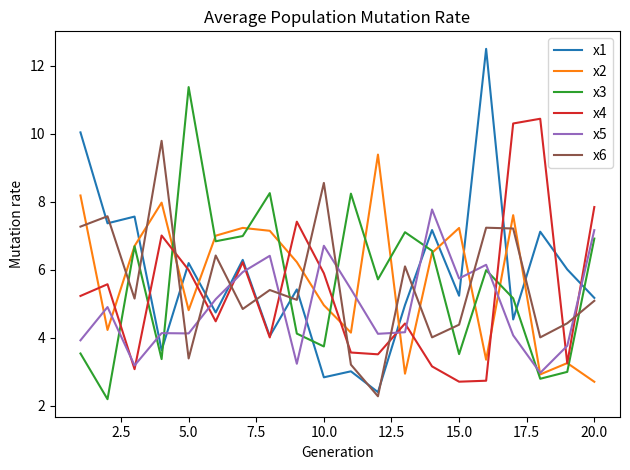

Is this an area chart (filled region under the line)?

No